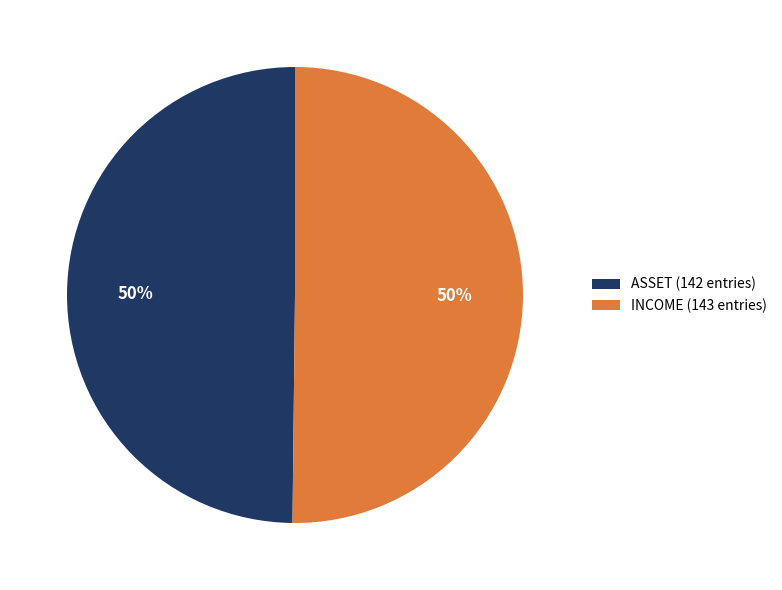

To the nearest percent, what is the average slice percentage?

50%